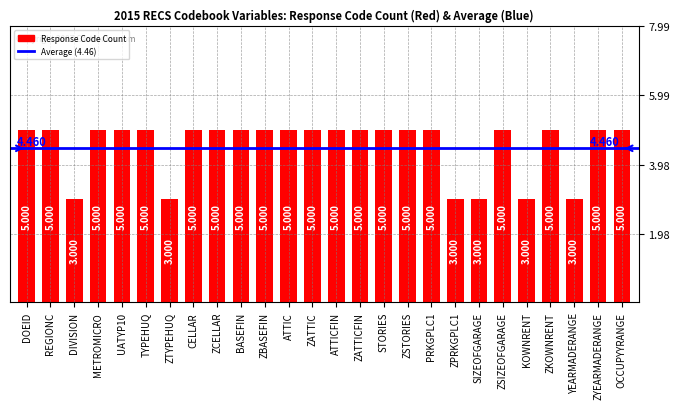

What is the label of the 19th bar from the right?

CELLAR